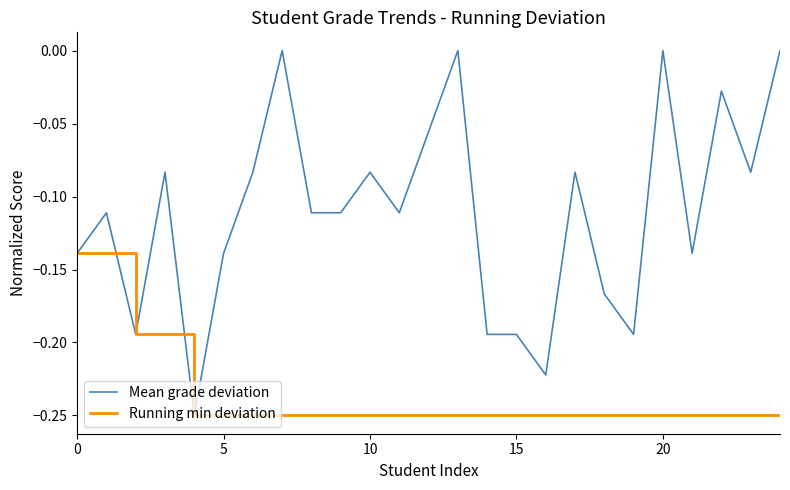

Which series has the widest spread of values?

Mean grade deviation